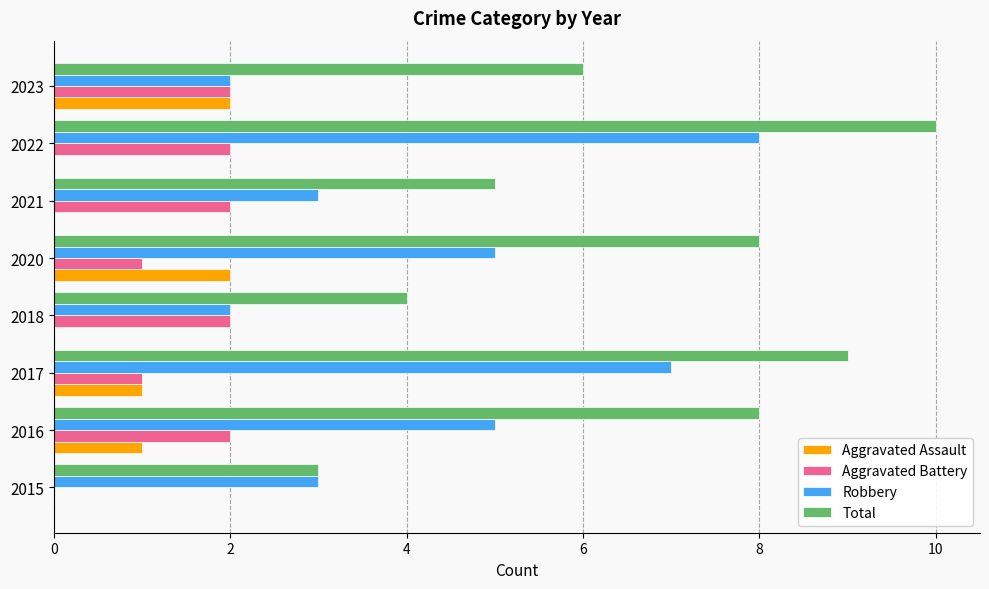

The Robbery series shows 1 at 2018. True or false?

False